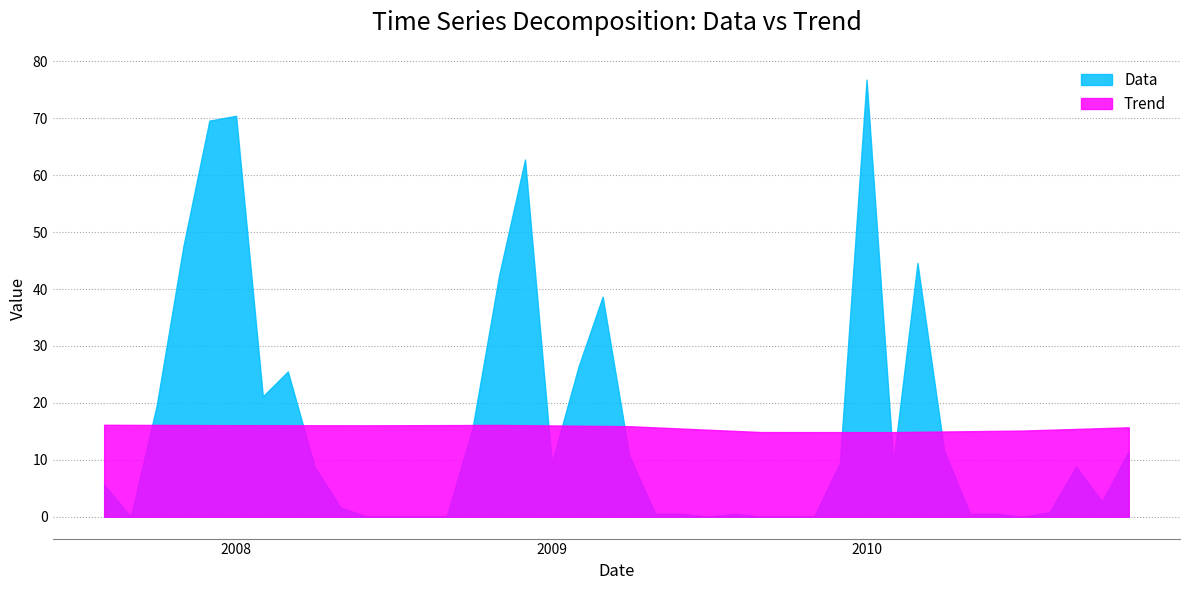

Is the value of Trend at 21 greater than the value of Data at 20?

Yes